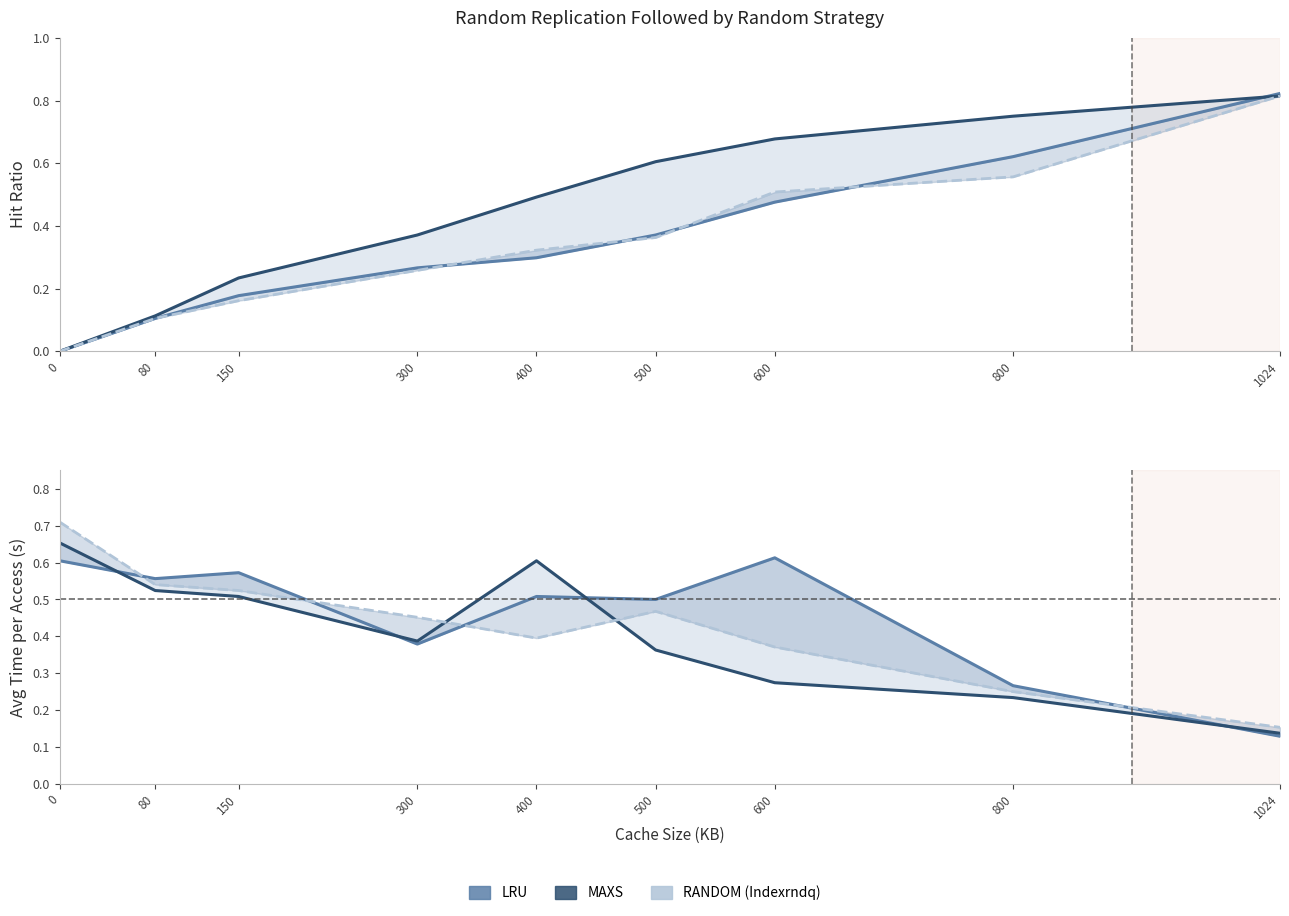

What is the value of the MAXS Hit Ratio point at the 7th from the left?

0.7